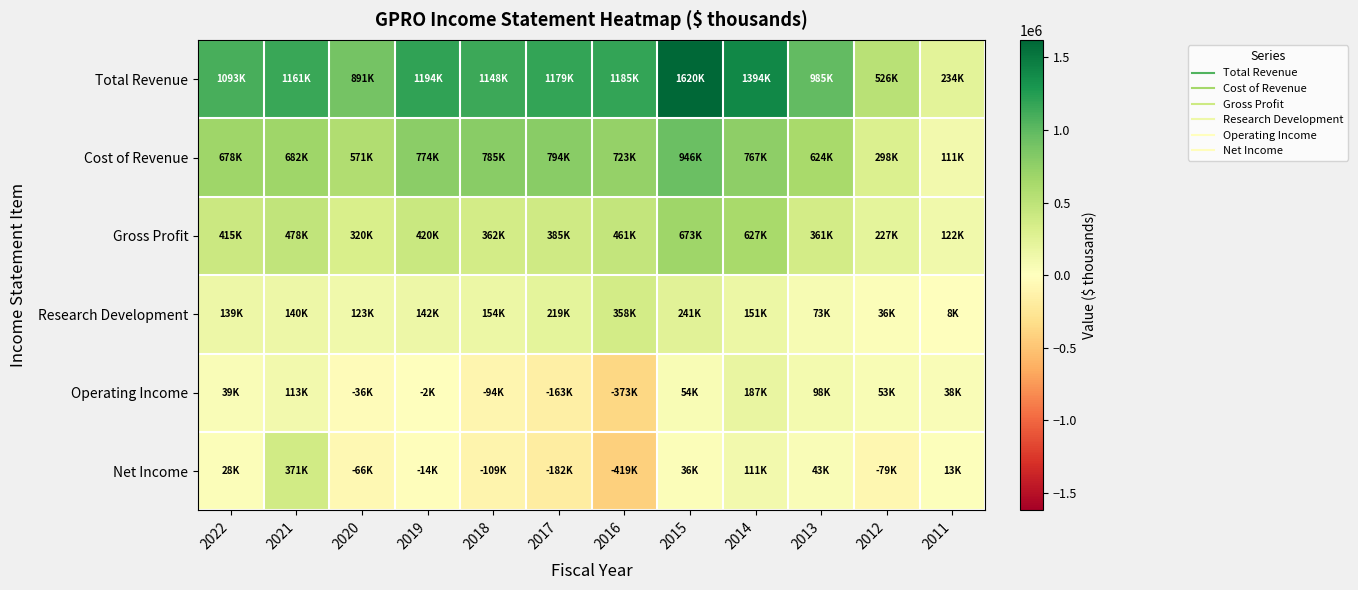

Reading right to left, extract all data points from this chart.

Total Revenue: 2011=234200	2012=526000	2013=985700	2014=1394200	2015=1620000	2016=1185500	2017=1179700	2018=1148300	2019=1194700	2020=891900	2021=1161100	2022=1093500
Cost of Revenue: 2011=111700	2012=298500	2013=624000	2014=767000	2015=946800	2016=723600	2017=794600	2018=785500	2019=774000	2020=571600	2021=682800	2022=678600
Gross Profit: 2011=122600	2012=227500	2013=361800	2014=627200	2015=673200	2016=461900	2017=385200	2018=362800	2019=420700	2020=320300	2021=478300	2022=415000
Research Development: 2011=8600	2012=36100	2013=73700	2014=151900	2015=241700	2016=358900	2017=219200	2018=154500	2019=142300	2020=123500	2021=140900	2022=139600
Operating Income: 2011=38800	2012=53600	2013=98700	2014=187000	2015=54700	2016=-373000	2017=-163500	2018=-94000	2019=-2300	2020=-36800	2021=113200	2022=39000
Net Income: 2011=13700	2012=-79900	2013=43900	2014=111600	2015=36100	2016=-419000	2017=-182900	2018=-109000	2019=-14600	2020=-66800	2021=371200	2022=28800